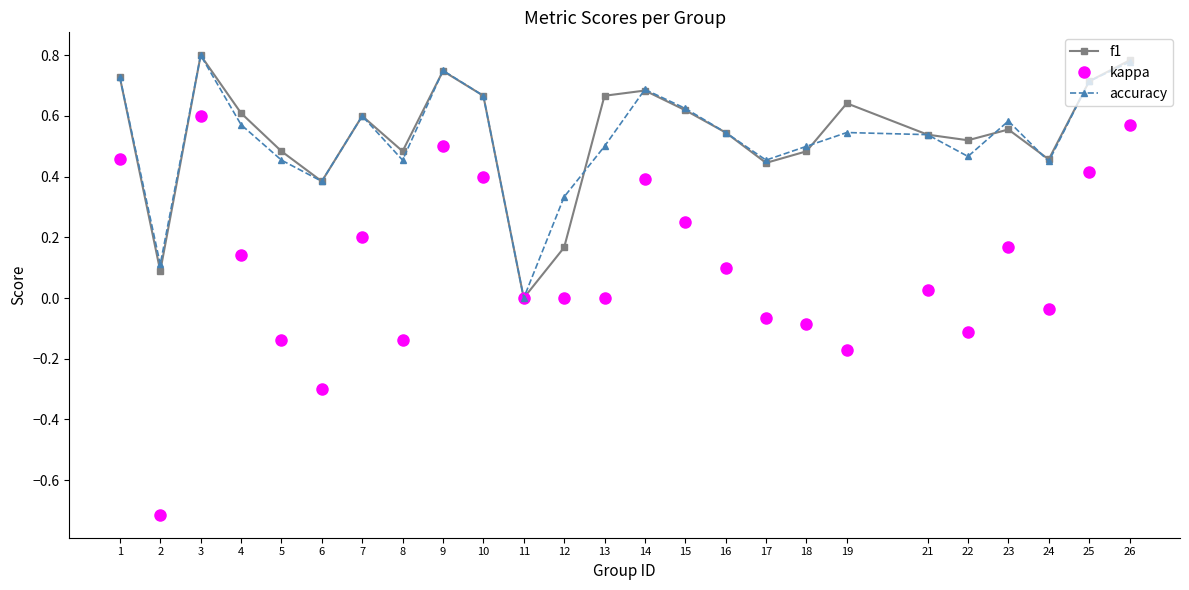

What is the total value across all series at 22?

0.9